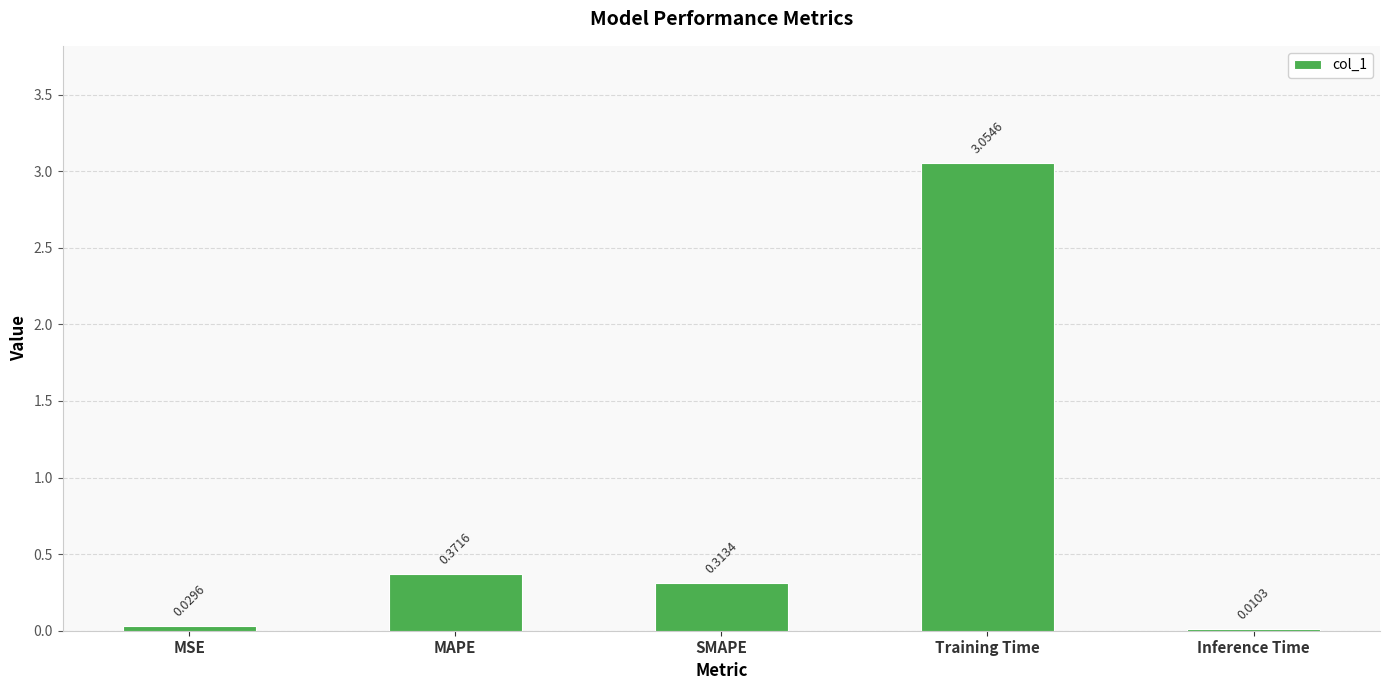

Does the chart contain stacked bars?

No